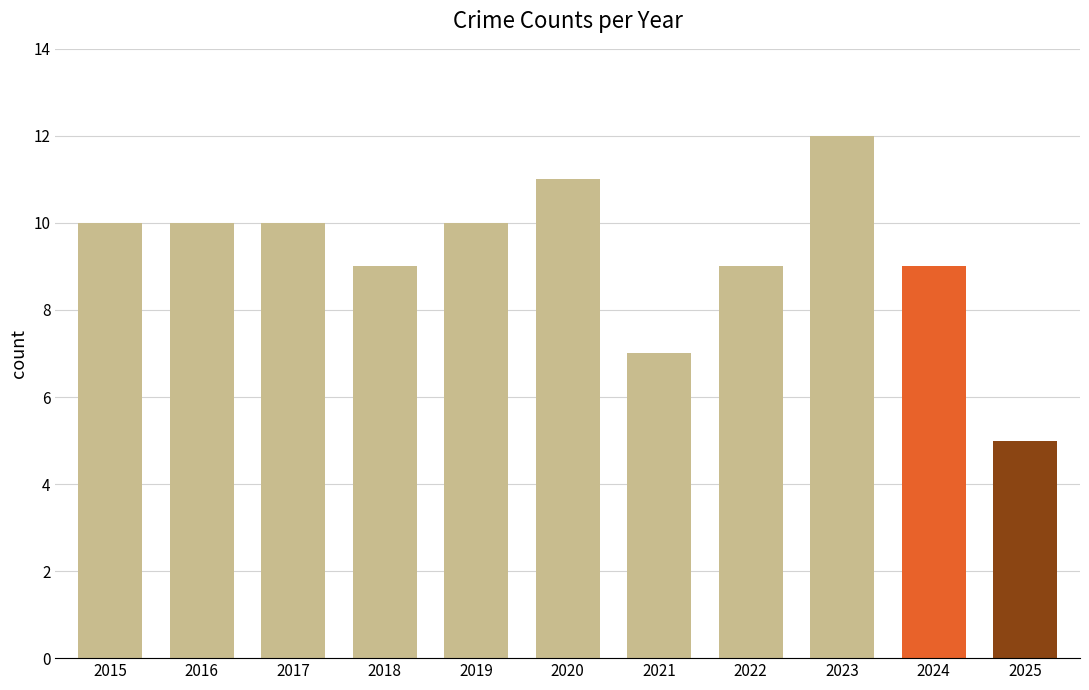

The value at 2017 is 13. True or false?

False